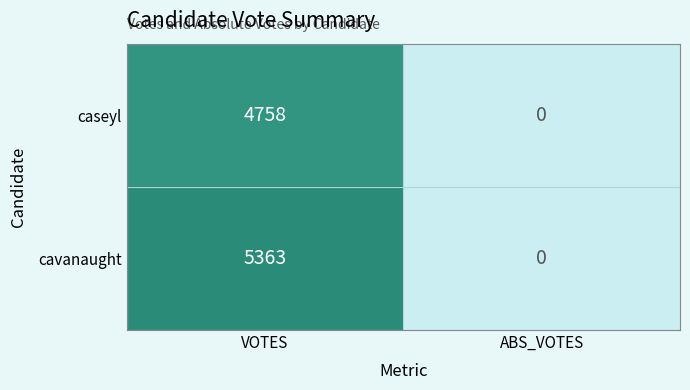

How many positive values does the cavanaught series have?

1